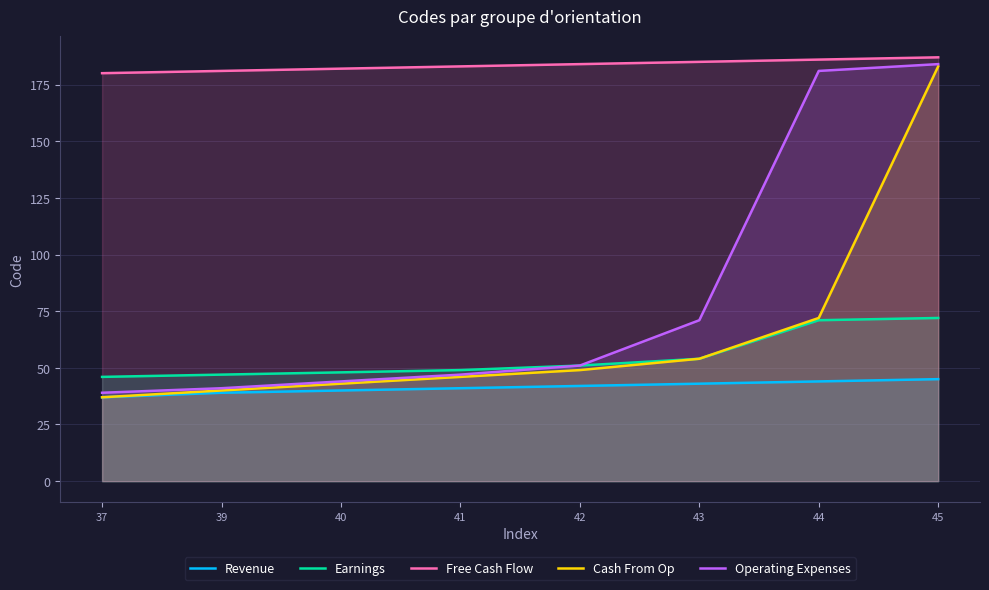

At which category is the sum across all series the highest?

45